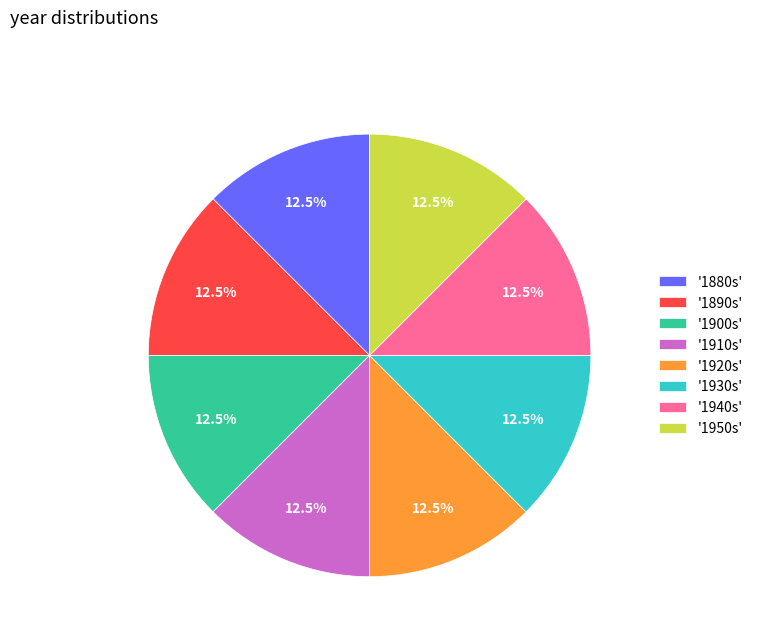

Does any single category account for the majority?

No